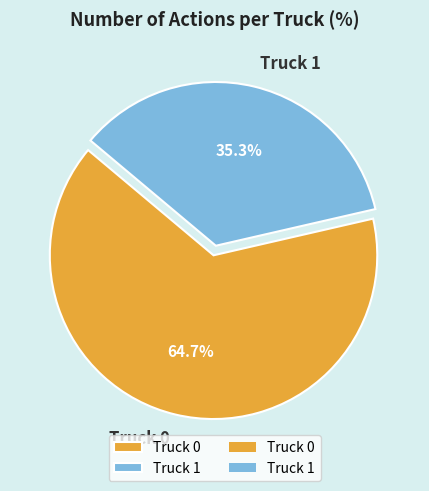

To the nearest percent, what is the difference between the Truck 1 and Truck 0 slice percentages?

29%